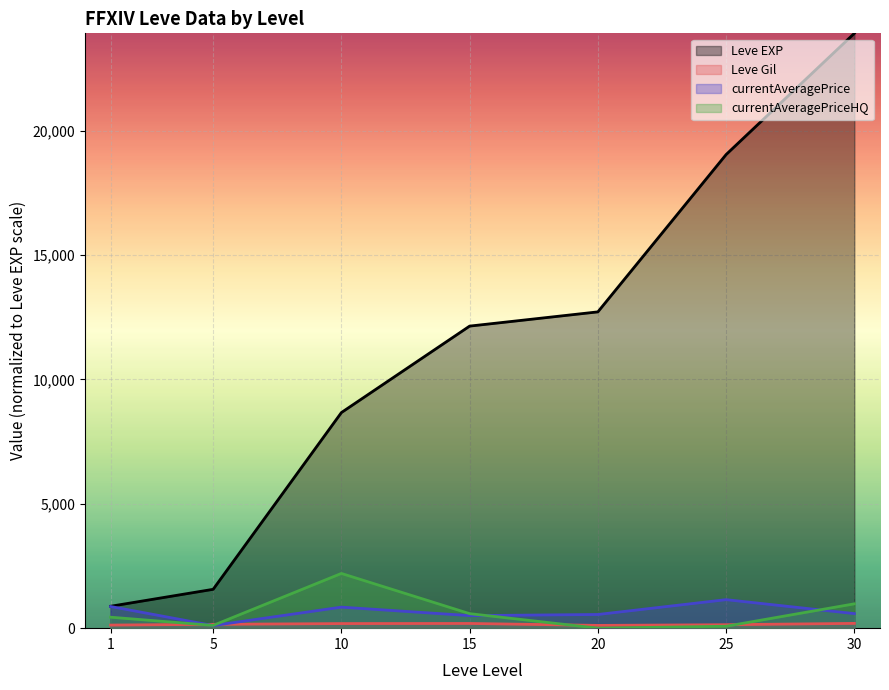

What is the difference between the maximum and second lowest values in the currentAveragePriceHQ series?

2123.0